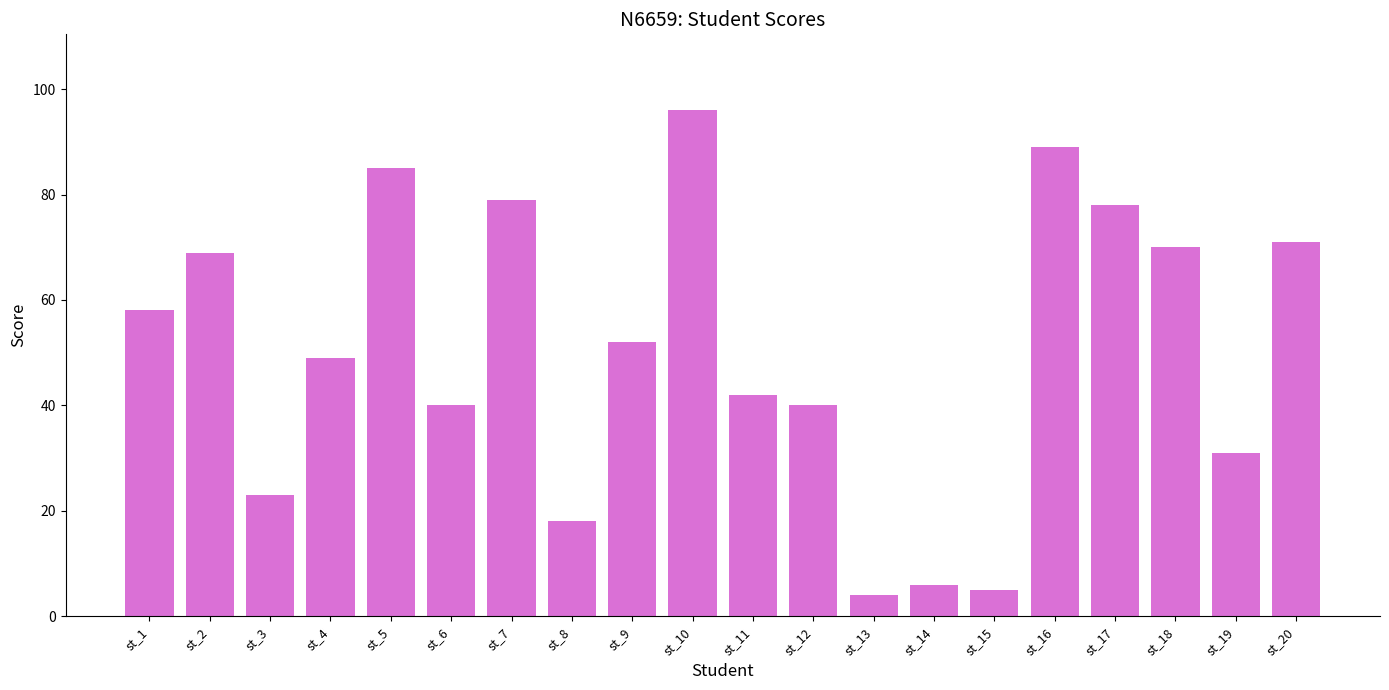

What is the value of the 5th bar from the left?

85